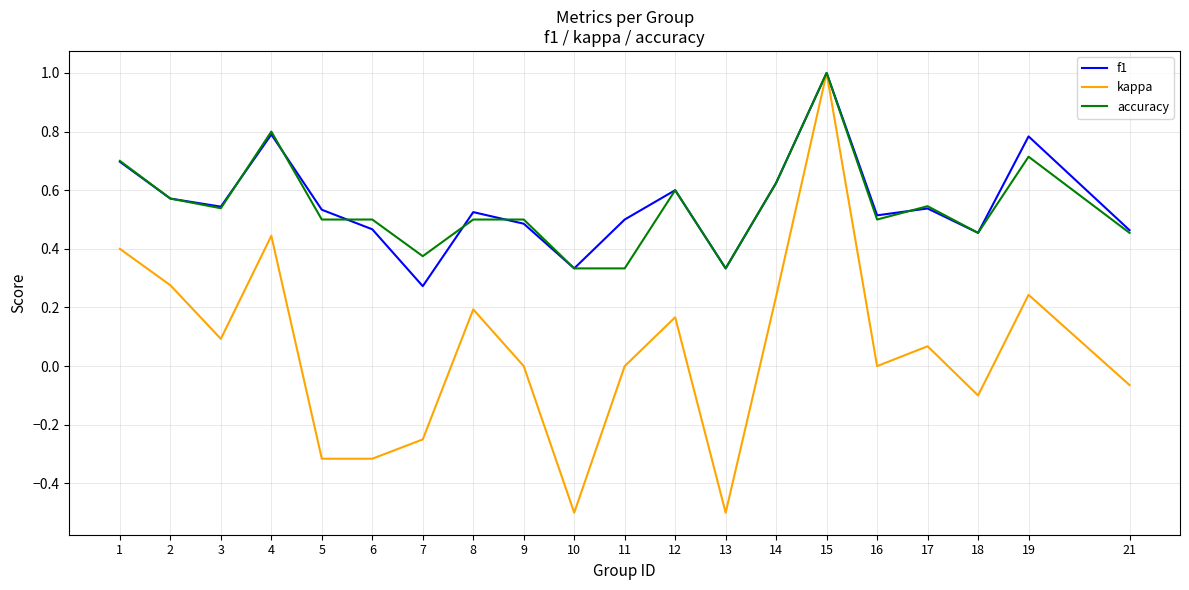

Is it true that kappa equals -0.5 at 10?

True